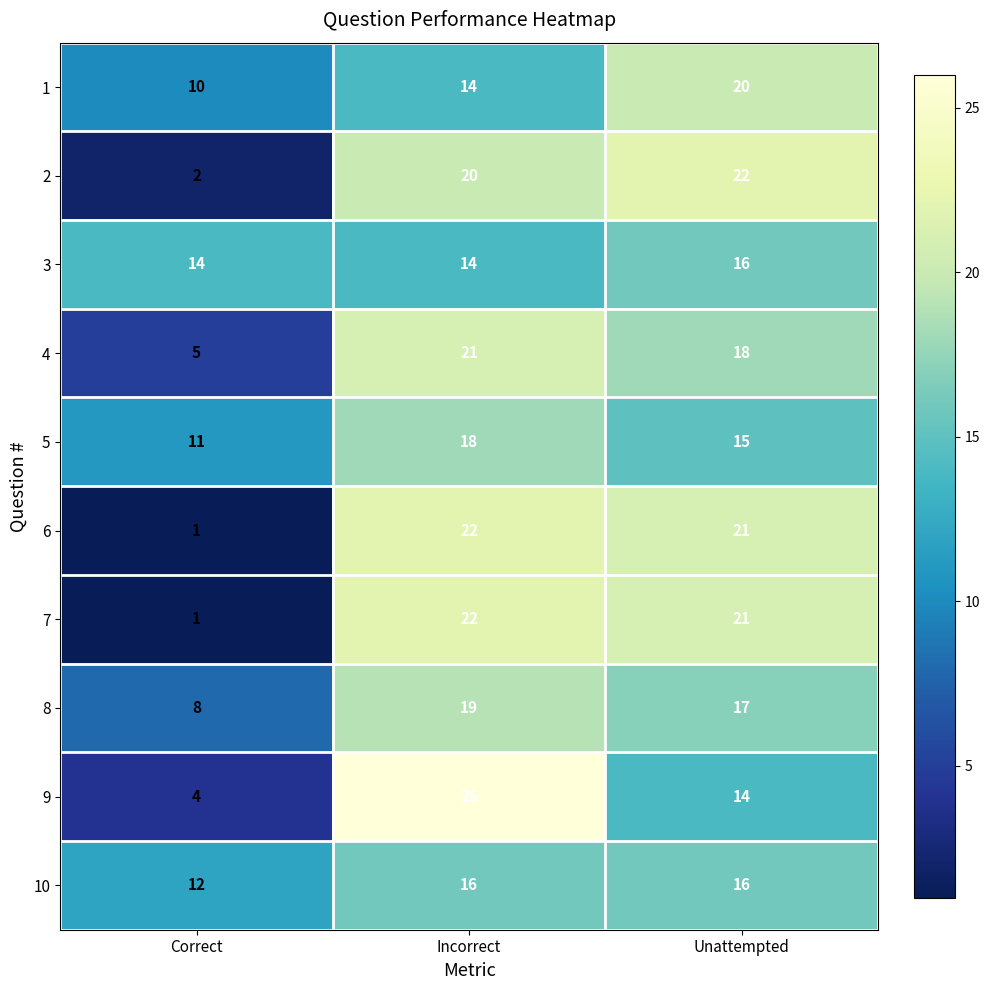

The value of 7 at Unattempted is 7. True or false?

False